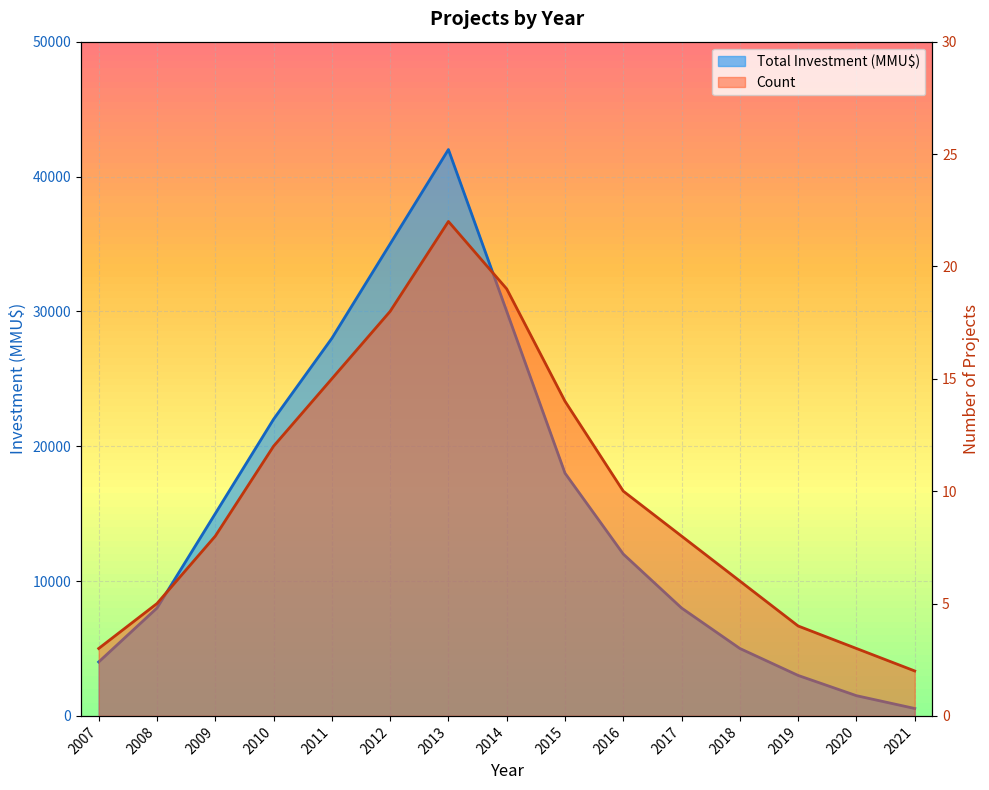

What is the spread (max minus min) of values at 2020?

1497